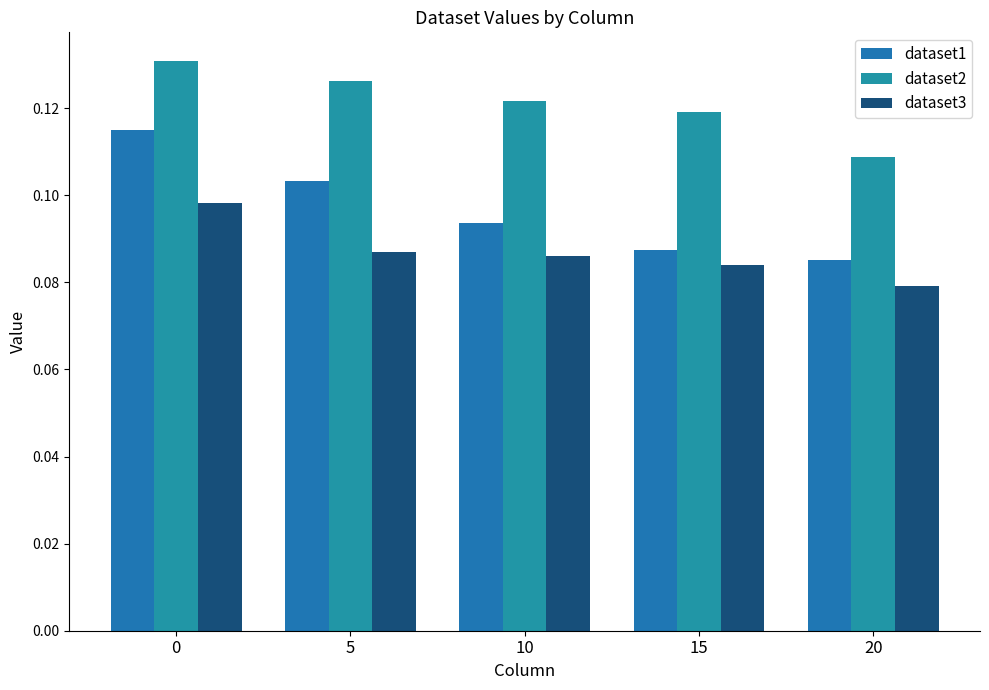

At how many categories does at least one series exceed 0?

5